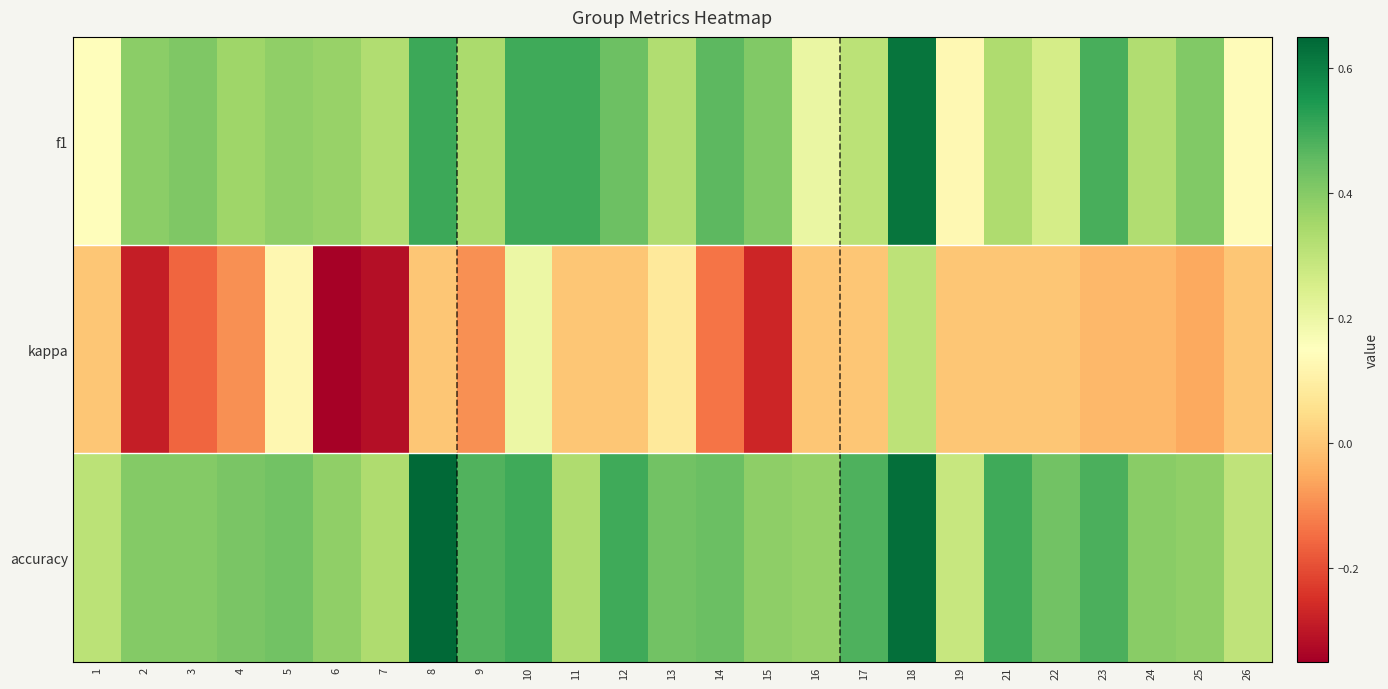

Reading left to right, what are all the values shown in this chart?

f1: 1=0.1	2=0.4	3=0.4	4=0.4	5=0.4	6=0.4	7=0.3	8=0.5	9=0.3	10=0.5	11=0.5	12=0.4	13=0.3	14=0.5	15=0.4	16=0.2	17=0.3	18=0.6	19=0.1	21=0.3	22=0.3	23=0.5	24=0.3	25=0.4	26=0.1
kappa: 1=0.0	2=-0.3	3=-0.2	4=-0.1	5=0.1	6=-0.3	7=-0.3	8=0.0	9=-0.1	10=0.2	11=0.0	12=0.0	13=0.1	14=-0.1	15=-0.3	16=0.0	17=0.0	18=0.3	19=0.0	21=0.0	22=0.0	23=-0.0	24=-0.0	25=-0.1	26=0.0
accuracy: 1=0.3	2=0.4	3=0.4	4=0.4	5=0.4	6=0.4	7=0.3	8=0.6	9=0.5	10=0.5	11=0.3	12=0.5	13=0.4	14=0.4	15=0.4	16=0.4	17=0.5	18=0.6	19=0.3	21=0.5	22=0.4	23=0.5	24=0.4	25=0.4	26=0.3